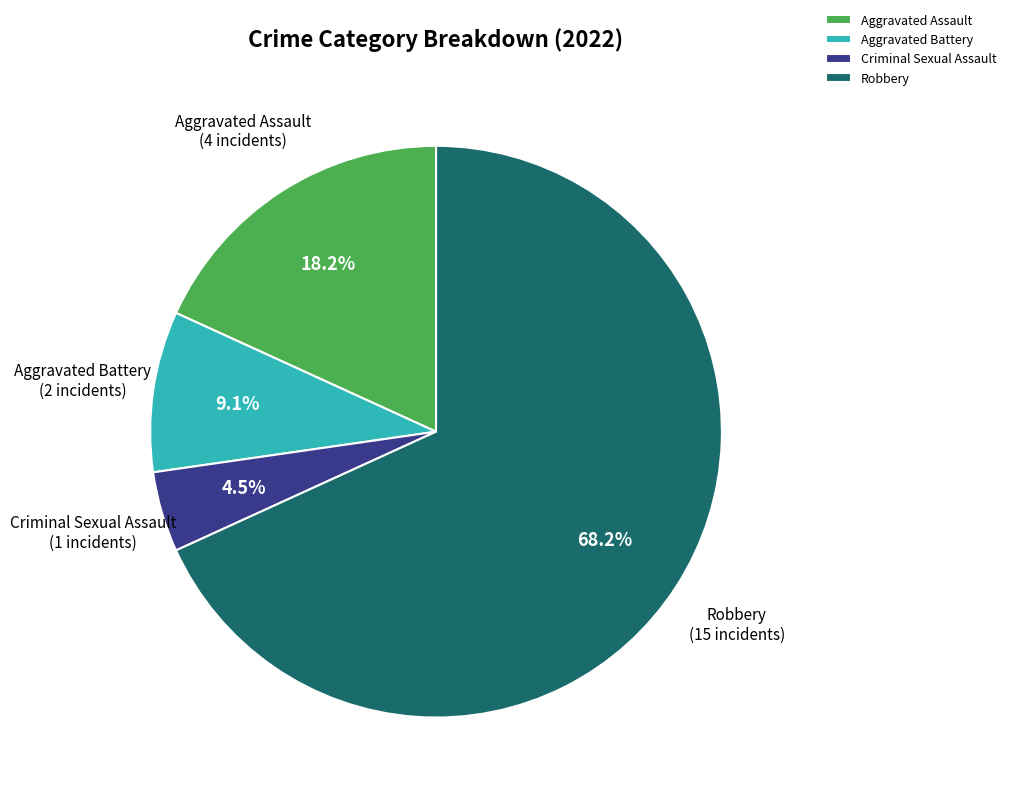

To the nearest percent, what percentage of the pie is Robbery?

68%